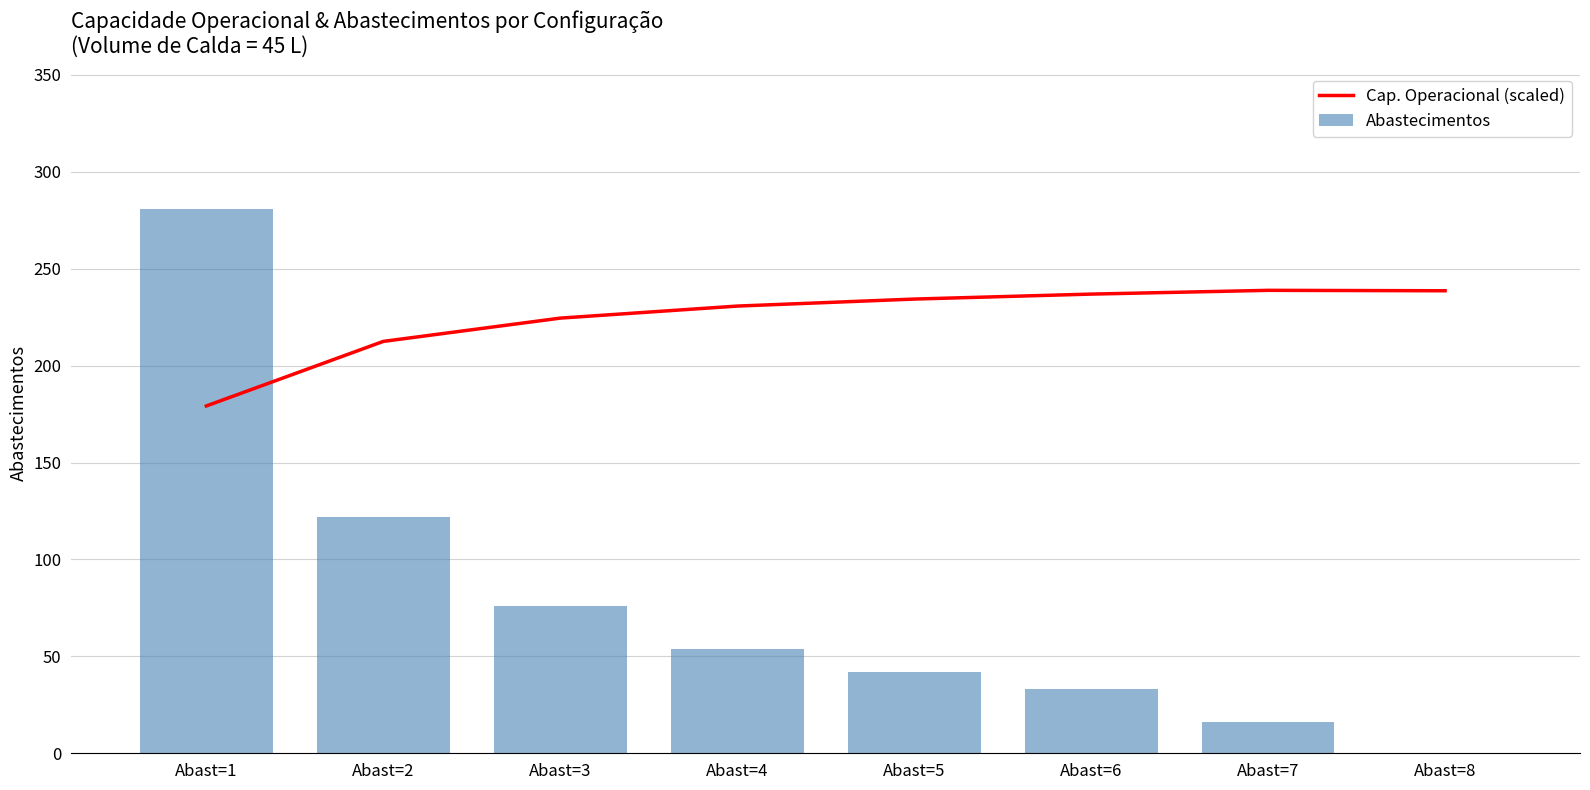

What is the approximate value of Cap. Operacional (scaled) at Abast=6?

236.9